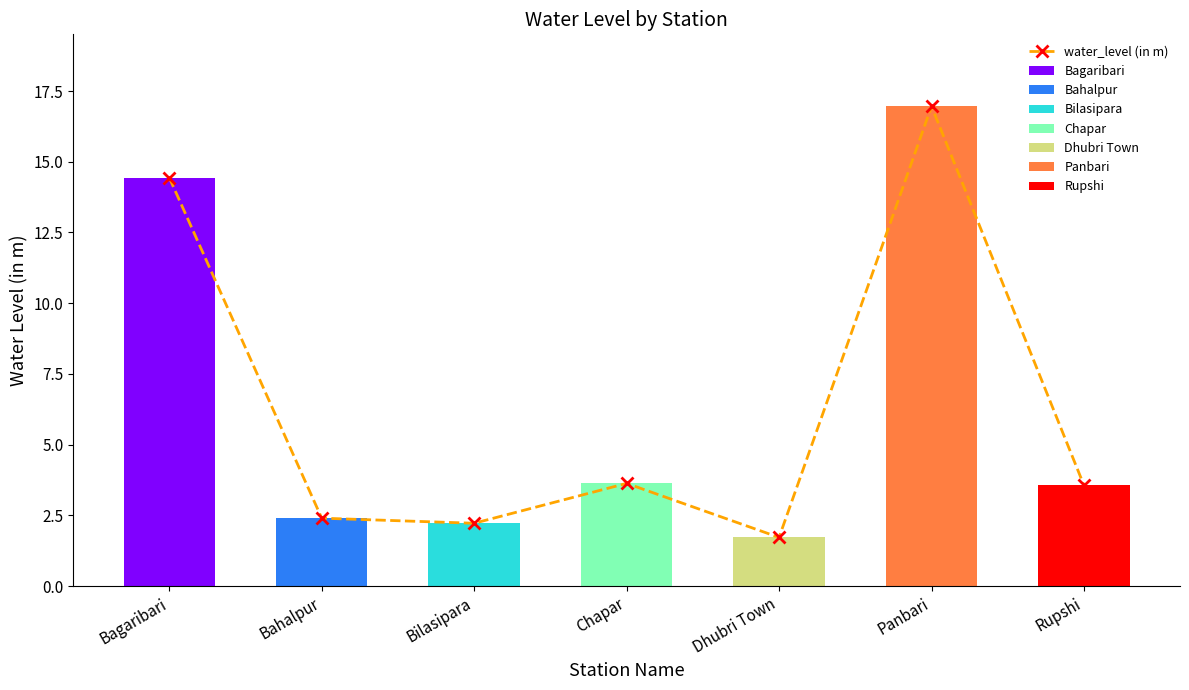

Reading left to right, transcribe all the data shown in this chart.

14.4	2.4	2.2	3.6	1.7	17.0	3.6